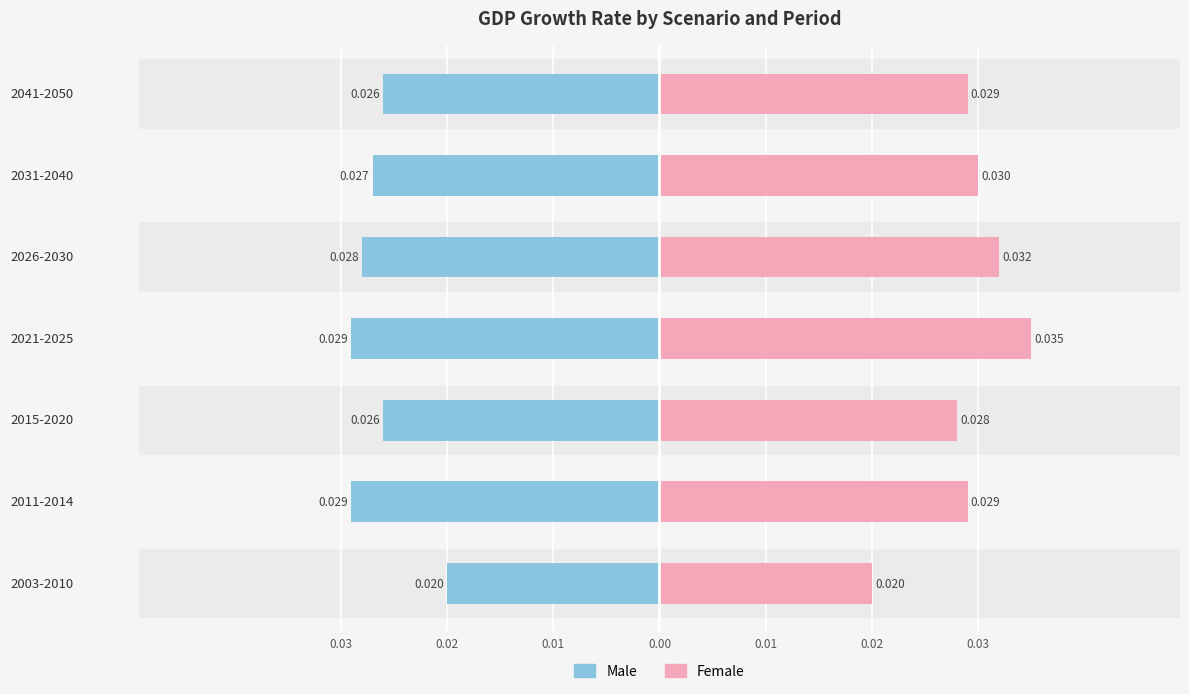

True or false: Female has a value of 0.0 at 2026-2030.

True